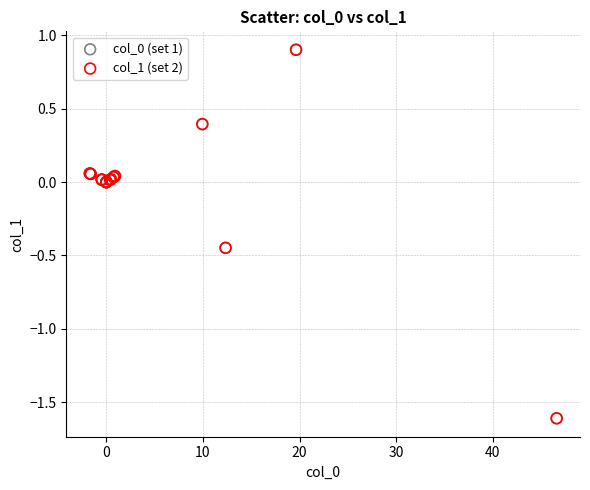

Which series has the largest Y range (max minus min)?

col_1 (set 2)